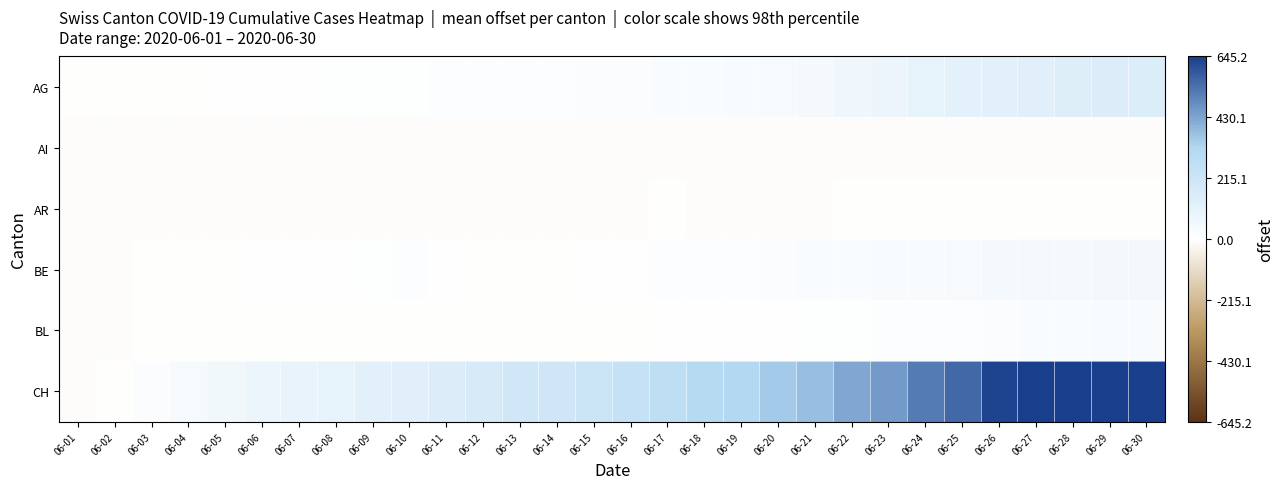

What is the total value across all series at 06-06?

68.0